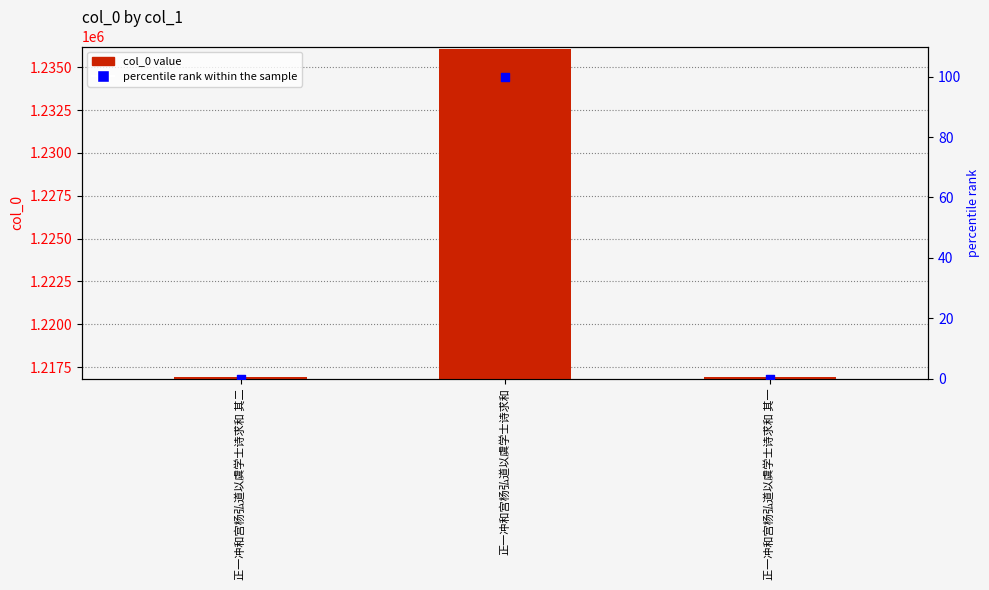

At how many categories does at least one series exceed 47535?

3